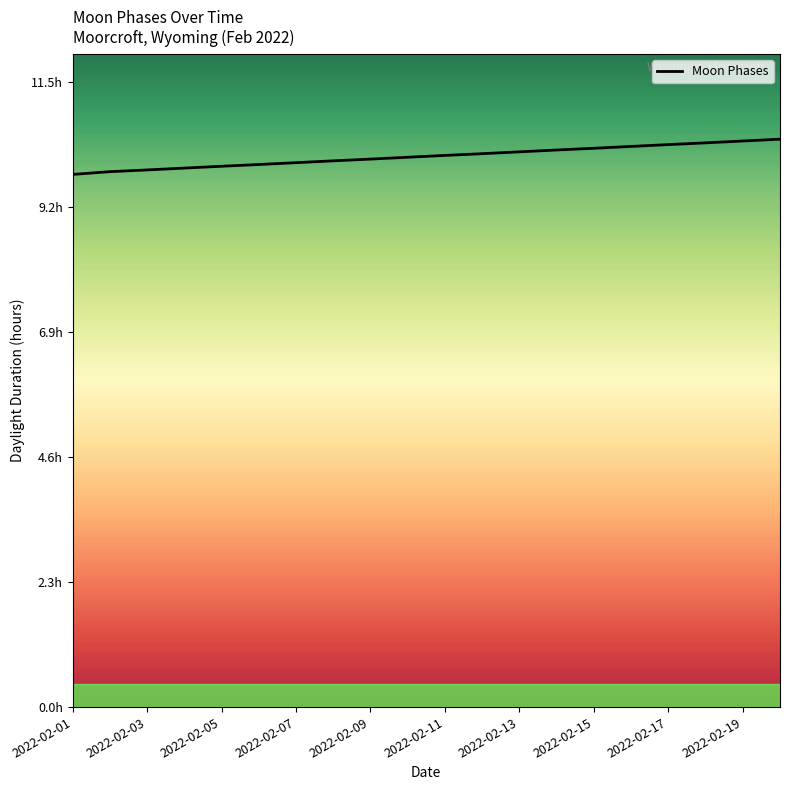

The value at 2022-02-03 is 17.0. True or false?

False